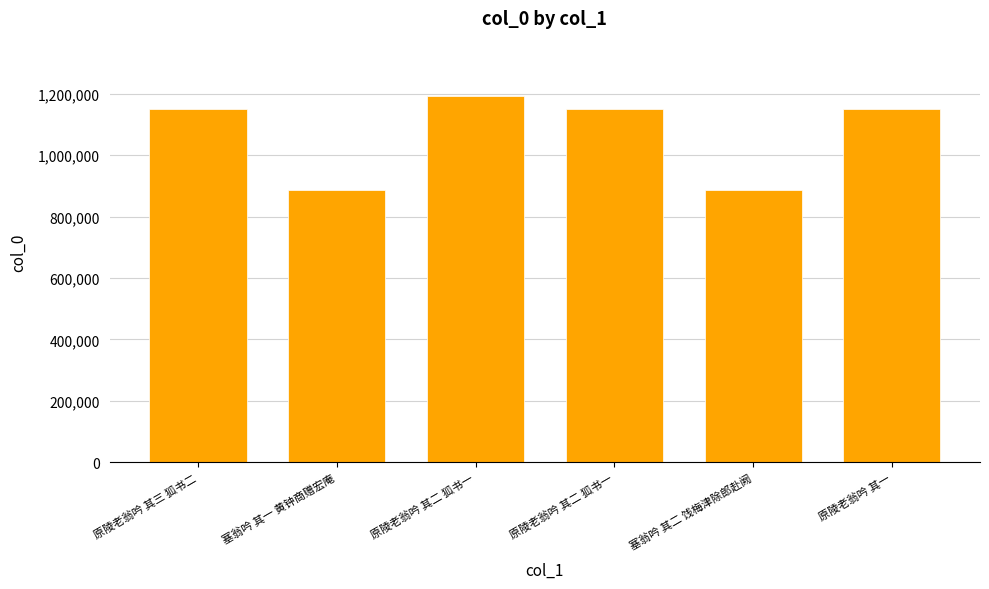

What is the greatest value displayed?

1193398